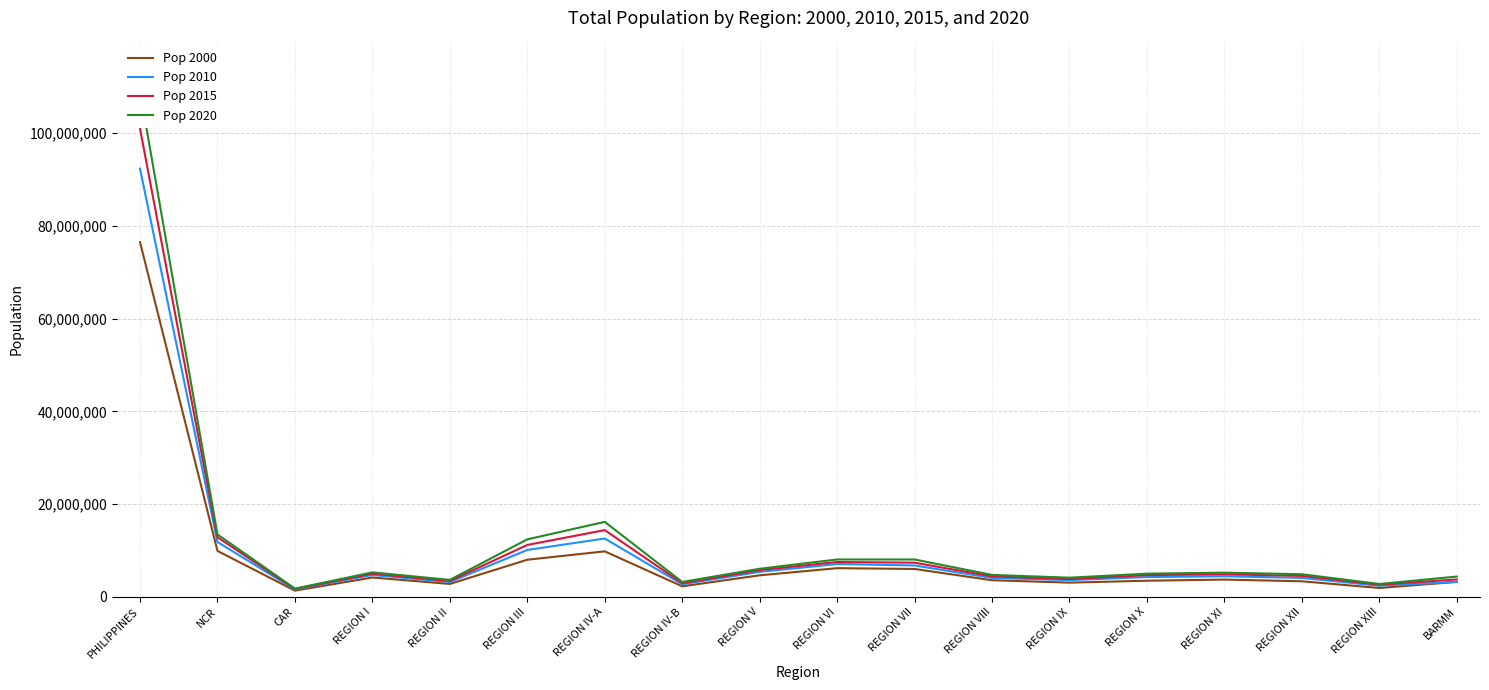

Reading right to left, what are all the values shown in this chart?

Pop 2000: BARMM=3256140	REGION XIII=1942609	REGION XII=3384602	REGION XI=3751785	REGION X=3506642	REGION IX=3091208	REGION VIII=3610180	REGION VII=6041903	REGION VI=6211038	REGION V=4674270	REGION IV-B=2299217	REGION IV-A=9838590	REGION III=8030945	REGION II=2813159	REGION I=4200478	CAR=1365412	NCR=9932560	PHILIPPINES=76506928
Pop 2010: BARMM=3256140	REGION XIII=2429224	REGION XII=4109571	REGION XI=4468575	REGION X=4297323	REGION IX=3629783	REGION VIII=4101322	REGION VII=6800180	REGION VI=7102438	REGION V=5420411	REGION IV-B=2744671	REGION IV-A=12609803	REGION III=10137737	REGION II=3229163	REGION I=4748372	CAR=1616867	NCR=11855975	PHILIPPINES=92337852
Pop 2015: BARMM=3781387	REGION XIII=2663903	REGION XII=4545276	REGION XI=4893318	REGION X=4708315	REGION IX=3867849	REGION VIII=4440150	REGION VII=7396898	REGION VI=7536735	REGION V=5796989	REGION IV-B=2963360	REGION IV-A=14414774	REGION III=11218177	REGION II=3452174	REGION I=5026128	CAR=1722006	NCR=12877253	PHILIPPINES=100981437
Pop 2020: BARMM=4404288	REGION XIII=2803698	REGION XII=4901267	REGION XI=5243536	REGION X=5022768	REGION IX=4160956	REGION VIII=4756787	REGION VII=8081988	REGION VI=8081988	REGION V=6082165	REGION IV-B=3239007	REGION IV-A=16195642	REGION III=12422172	REGION II=3685744	REGION I=5301139	CAR=1797660	NCR=13484462	PHILIPPINES=109035343